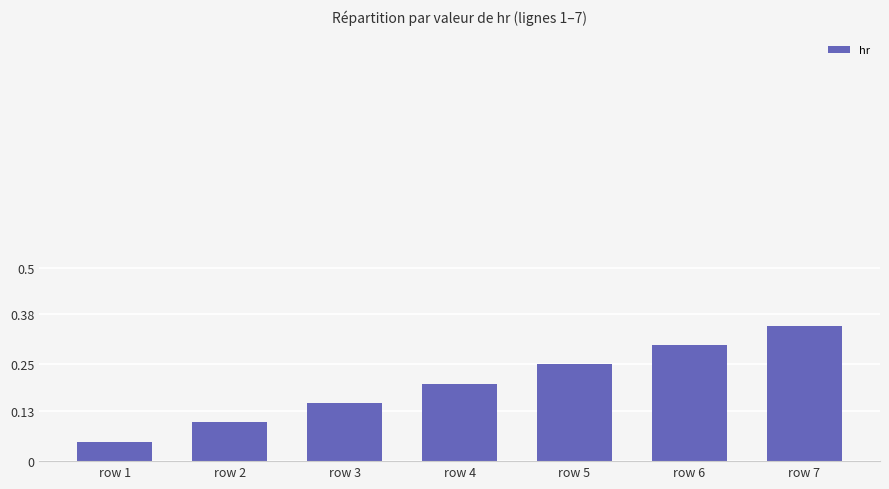

Rank the categories by value from lowest to highest.

row 1, row 2, row 3, row 4, row 5, row 6, row 7